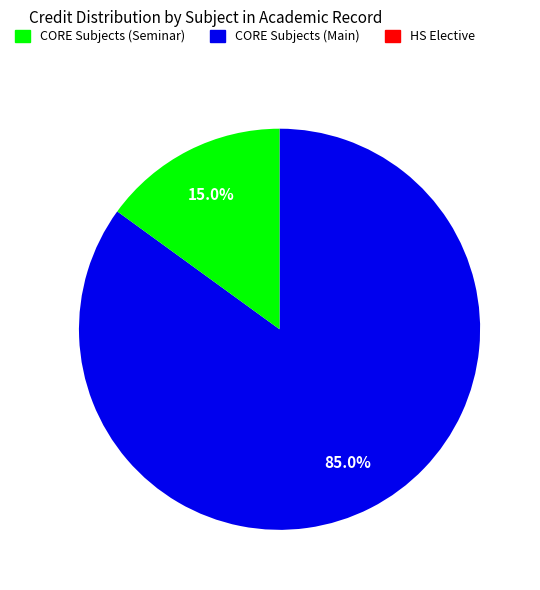

Is there a majority slice in this chart?

Yes